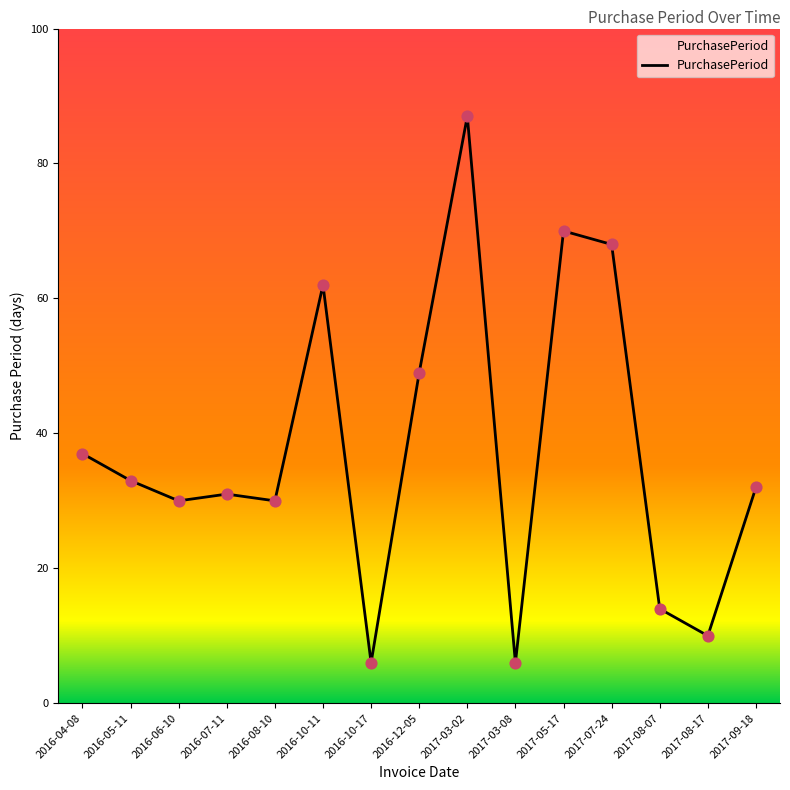

Approximately how many times larger is the value at 2017-03-08 compared to 2016-04-08?

0.2